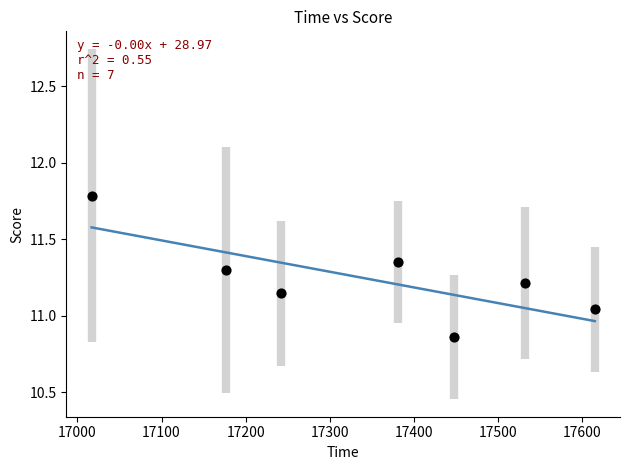

What is the range of X values (max minus min)?

598.6